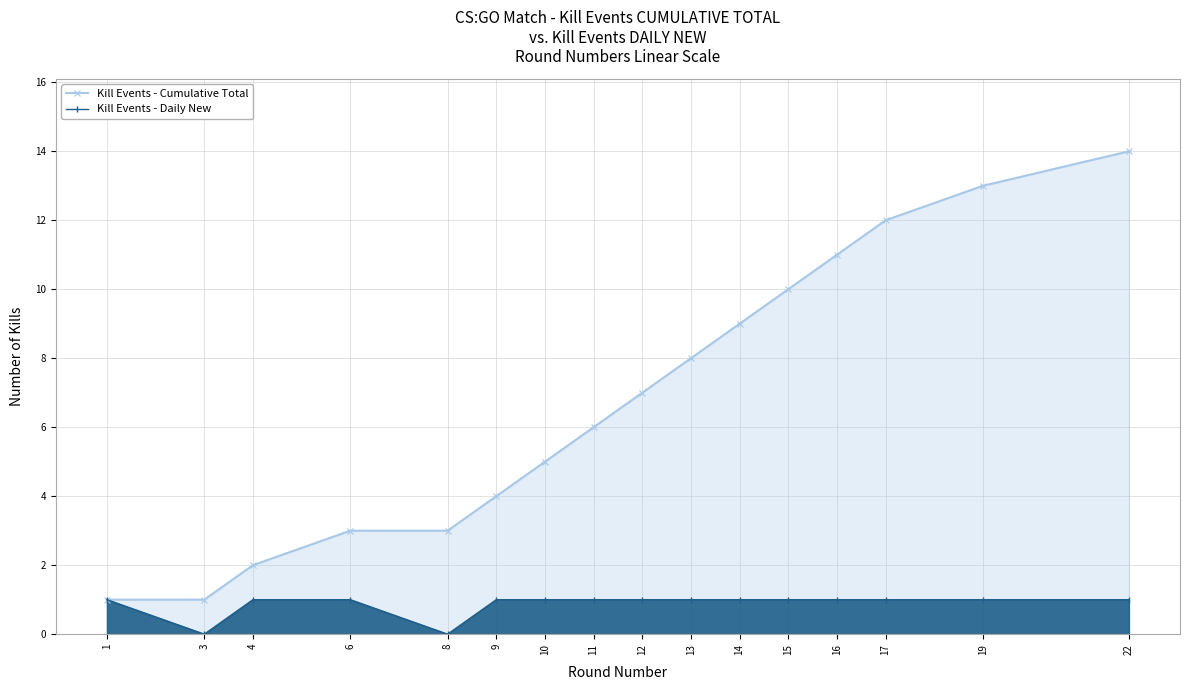

True or false: Kill Events - Cumulative Total has a value of 14 at 22.

True